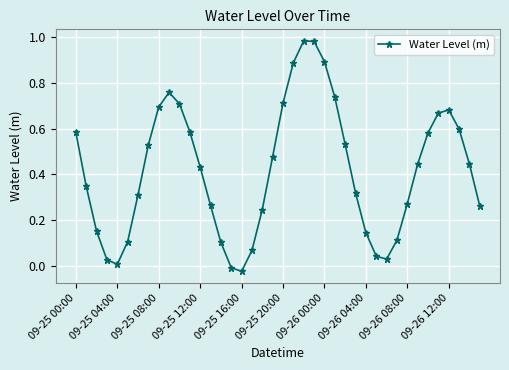

How many points are lower than both their immediate neighbors (excluding endpoints)?

3